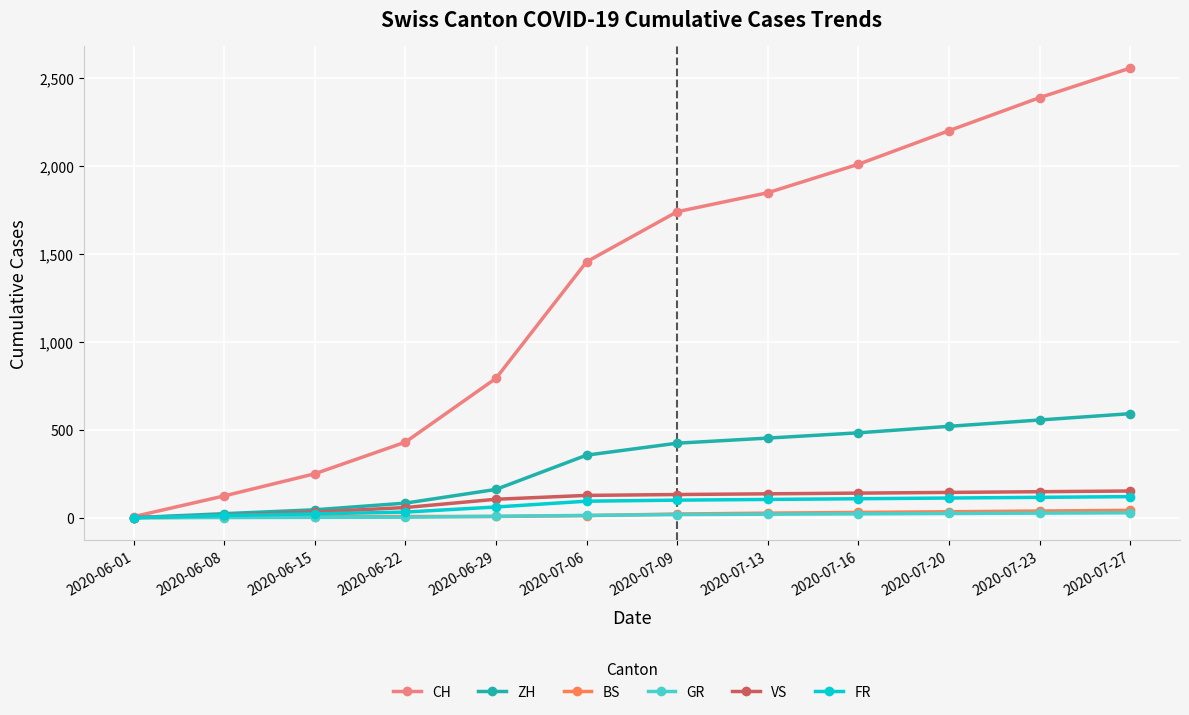

Does the chart have visible grid lines?

Yes